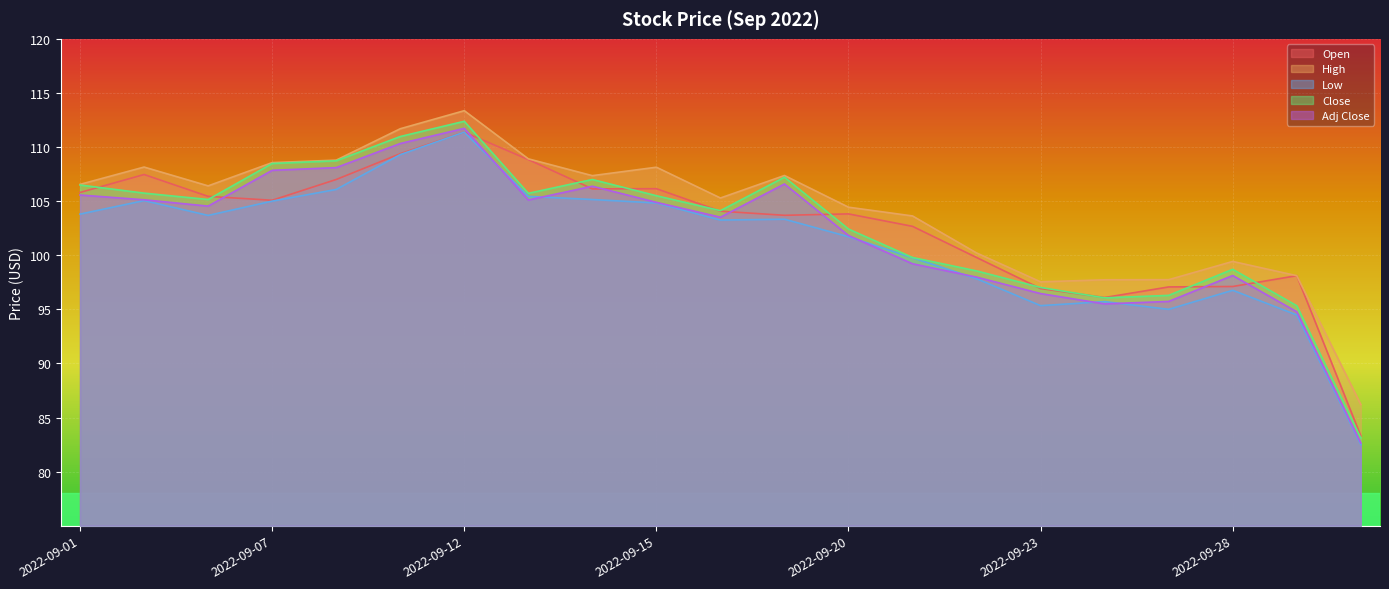

How many lines are shown in the chart?

5